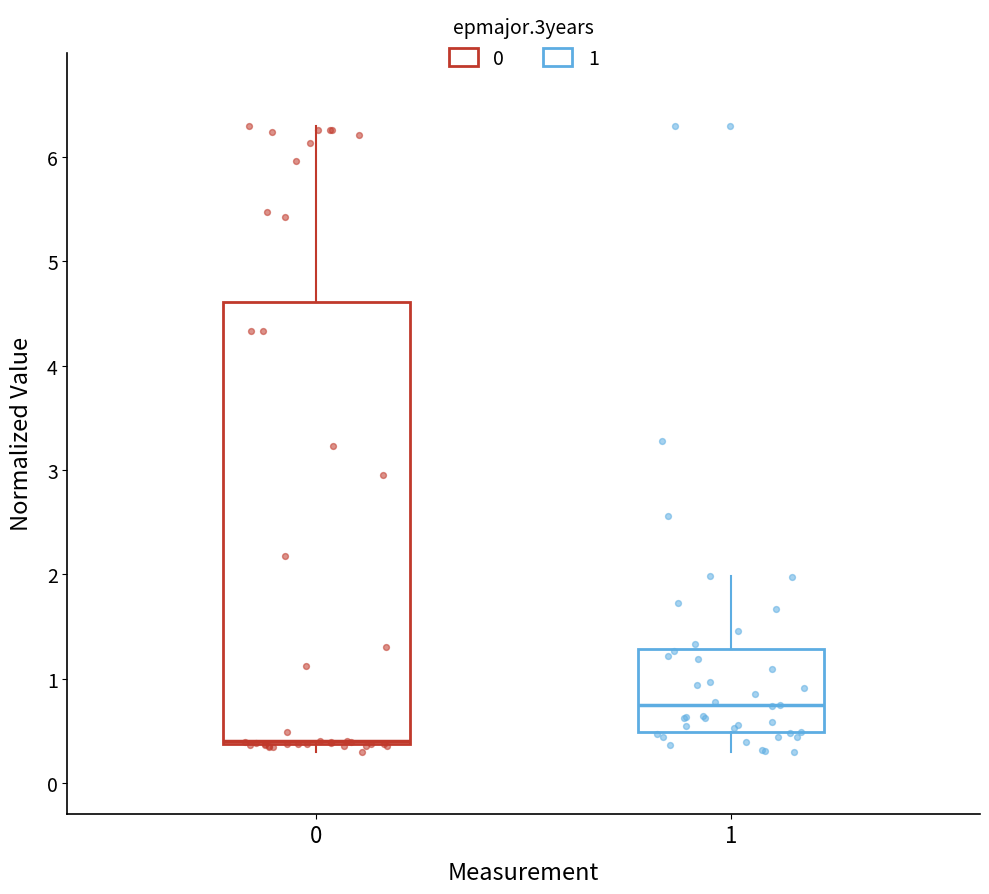

Which box's median line is the lowest?

0